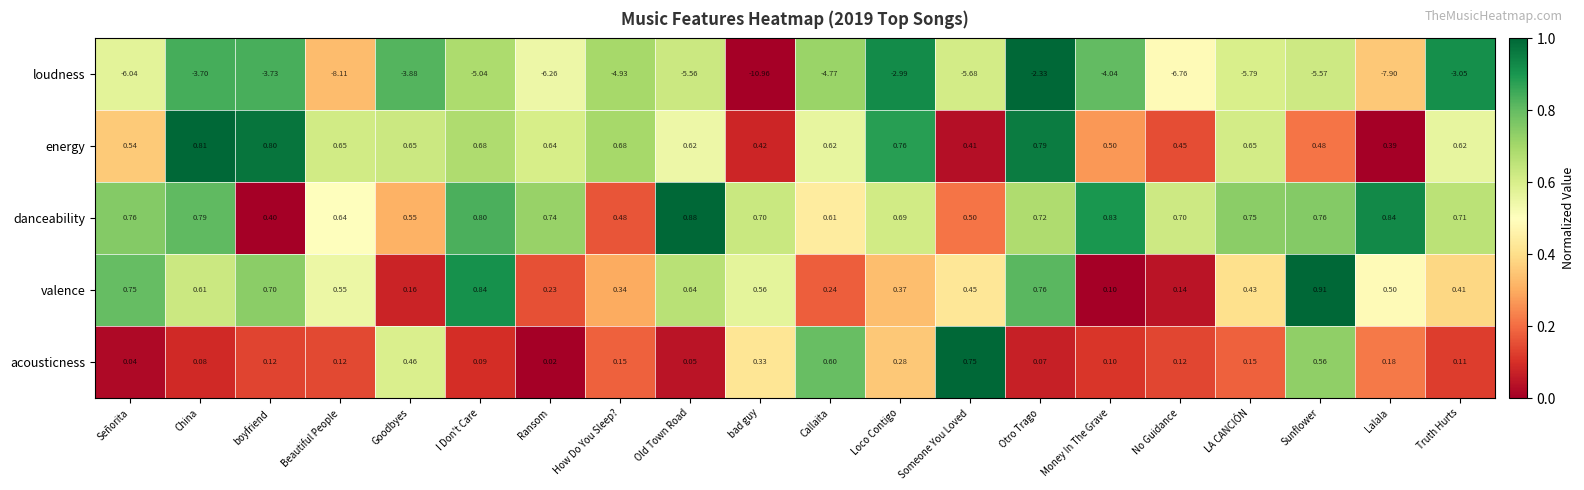

Count the number of data series in this chart.

5